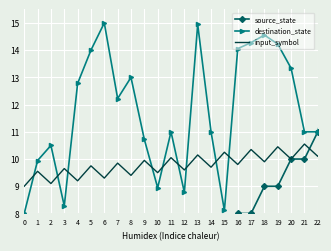

True or false: destination_state and source_state cross at least once.

True